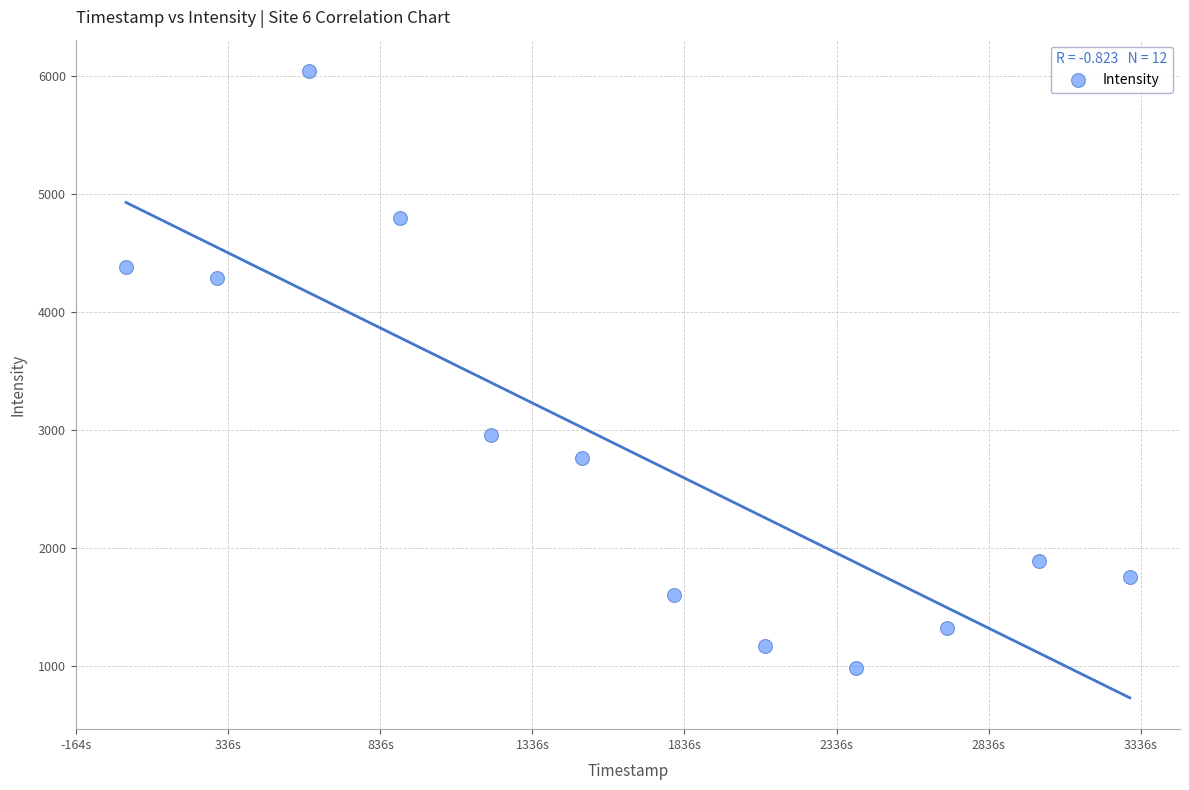

What is the average Y value?

2828.1